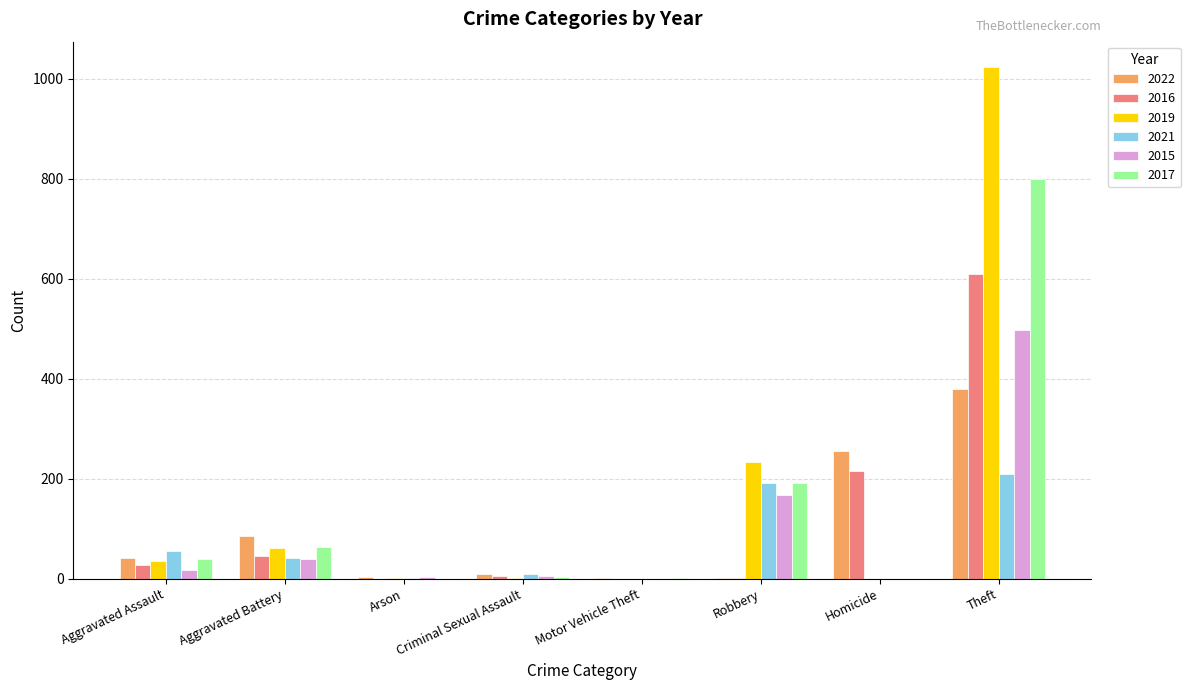

The 2015 series shows -347 at Homicide. True or false?

False